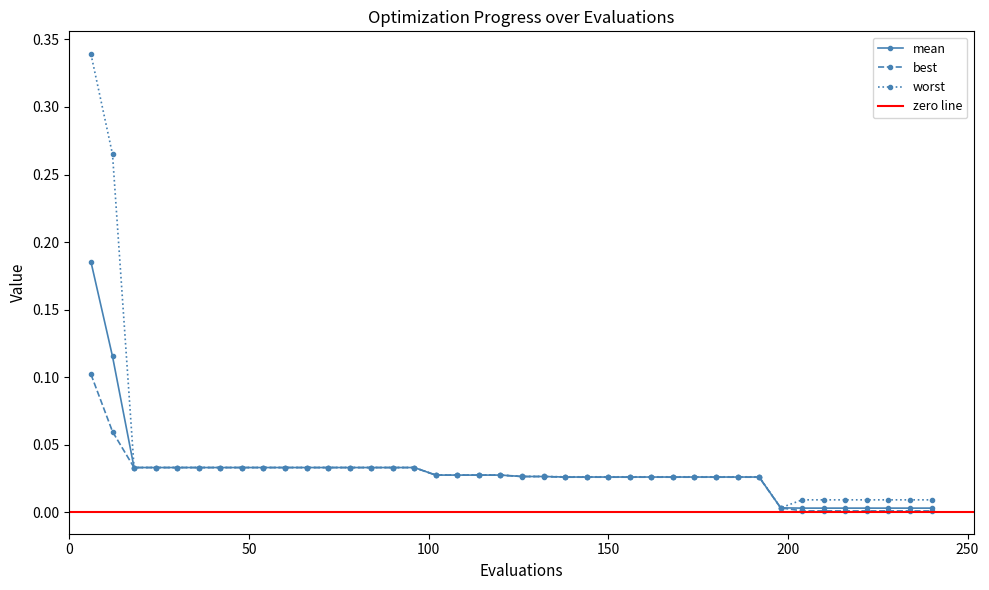

At 12, list the series in order from smallest to largest.

best, mean, worst